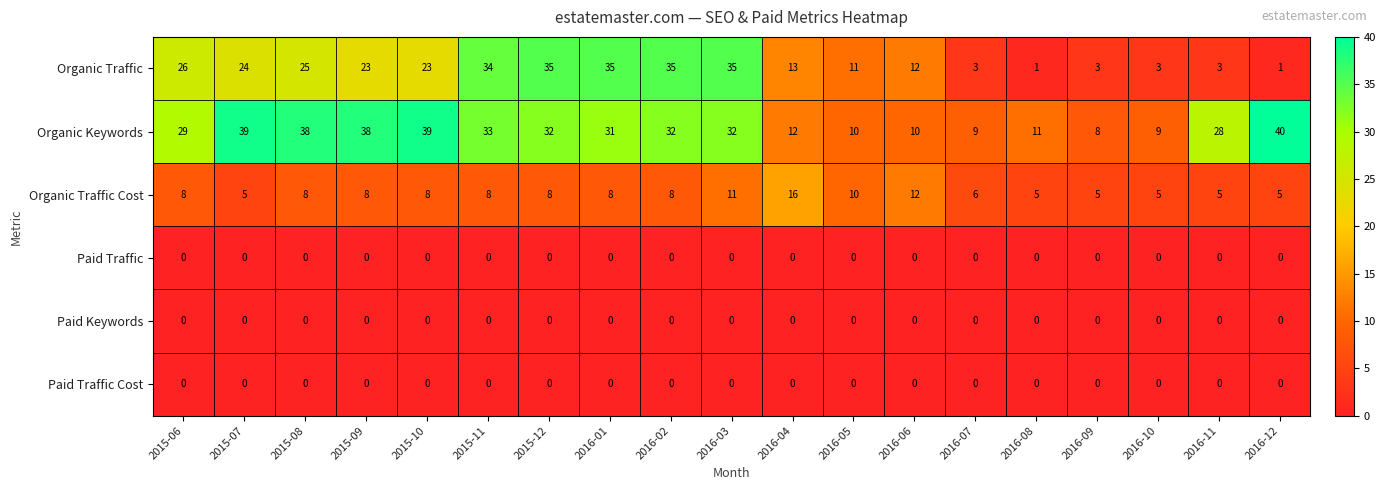

What value does the Organic Keywords series have at 2015-08, to the nearest 5?

40